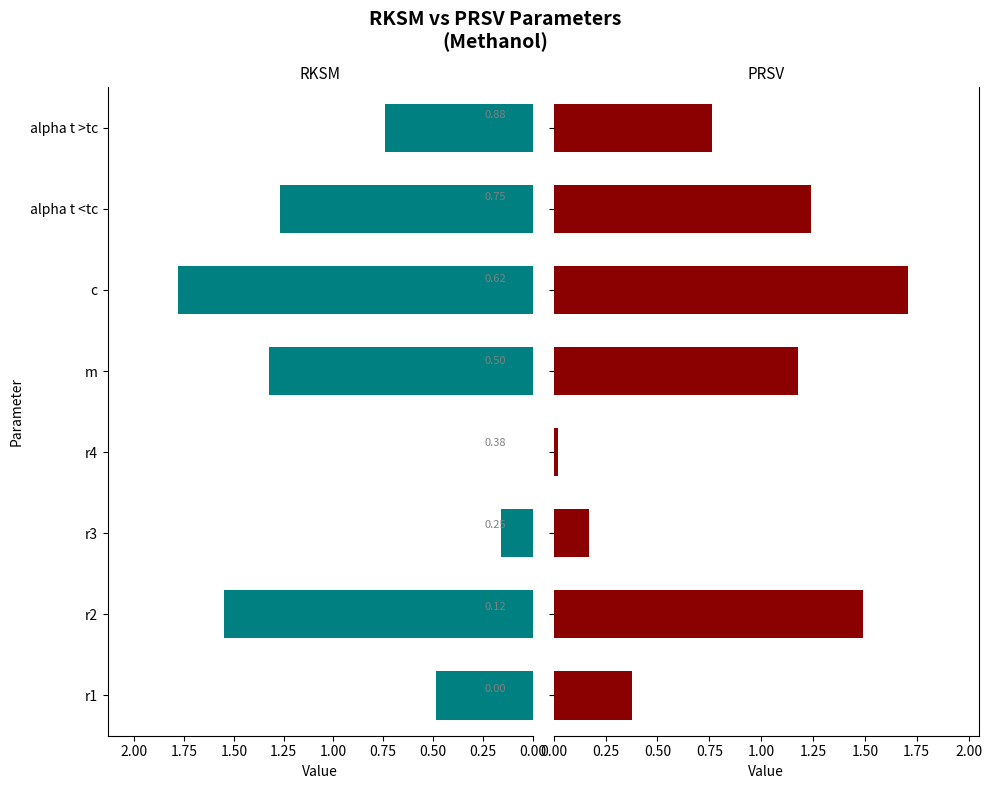

How many bars are there in each group?

2